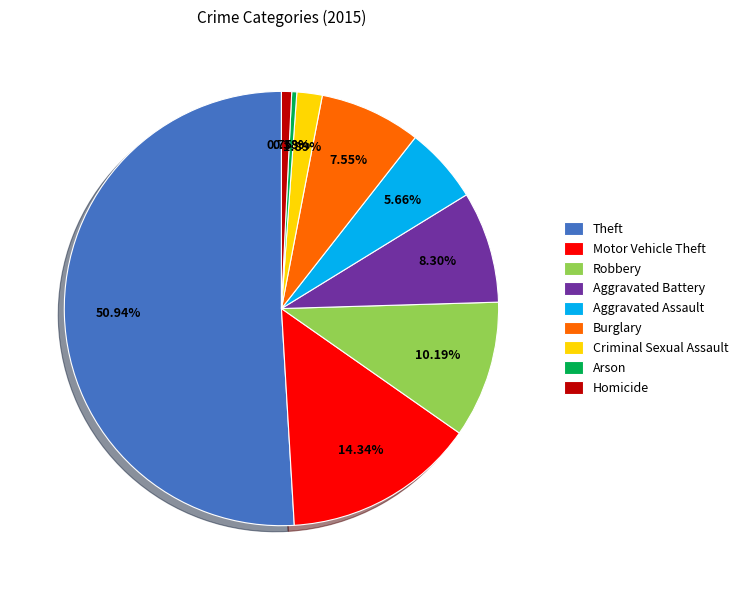

True or false: Robbery accounts for 10% of the total.

True